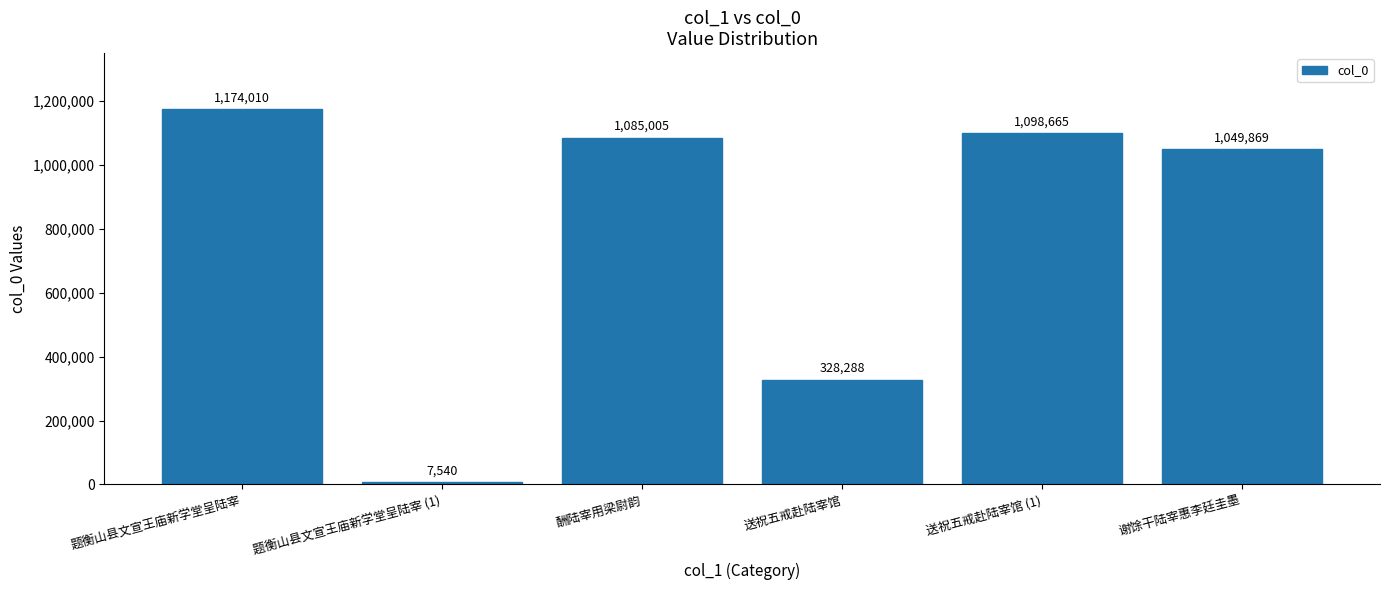

How many data points does each series have?

6